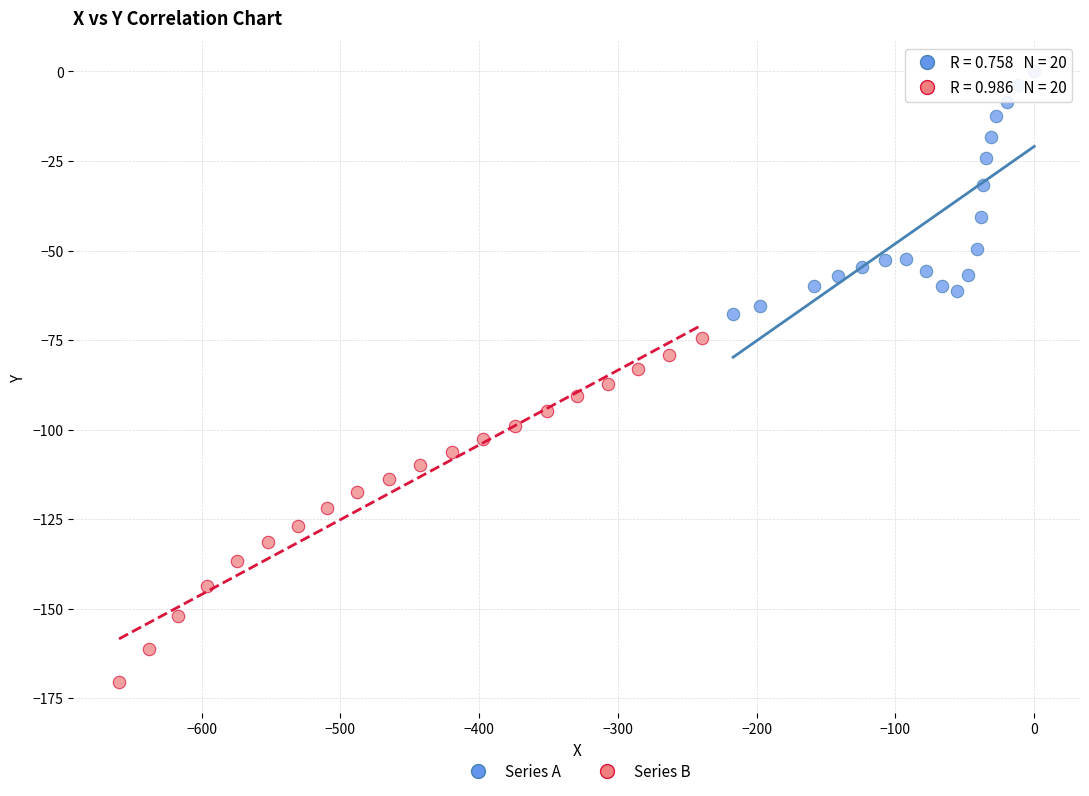

Which series has the largest Y range (max minus min)?

Series B